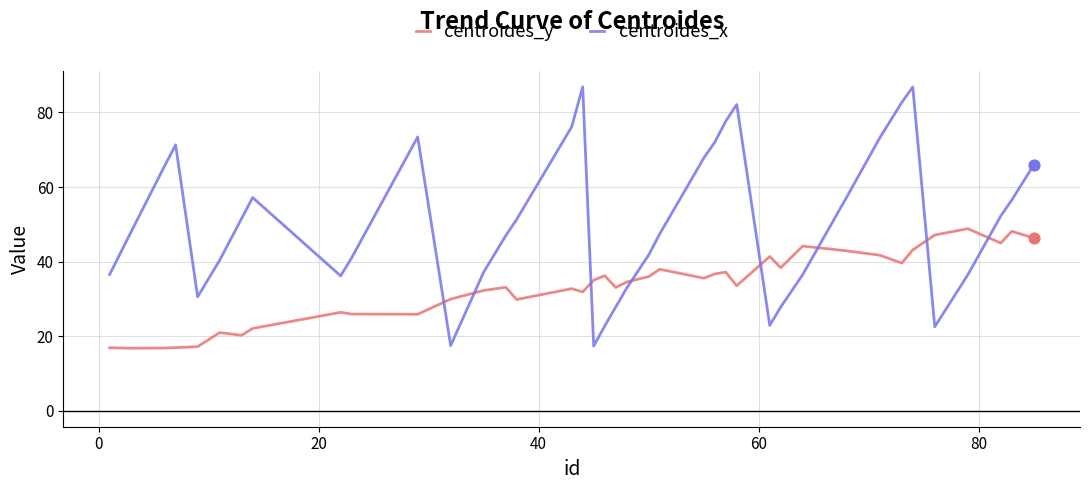

At how many categories does at least one series exceed 46?

25